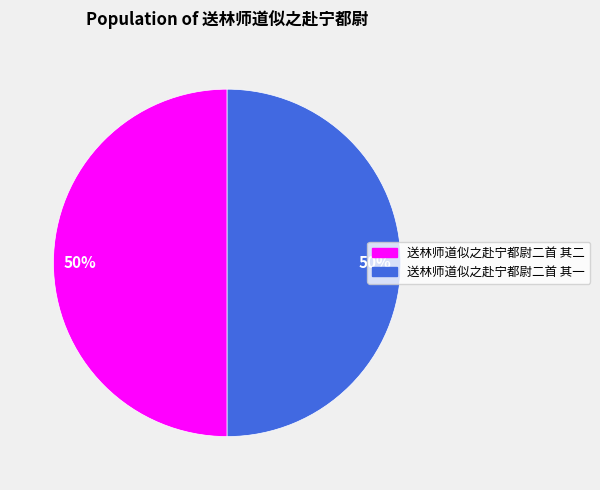

Do 送林师道似之赴宁都尉二首 其二 and 送林师道似之赴宁都尉二首 其一 together represent more than half of the pie?

Yes